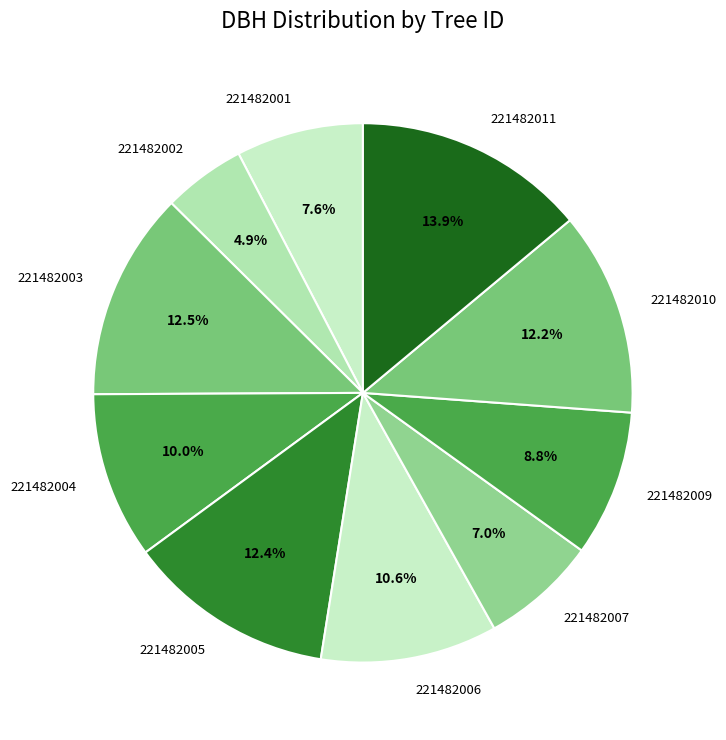

Which category has the biggest portion of the pie?

221482011